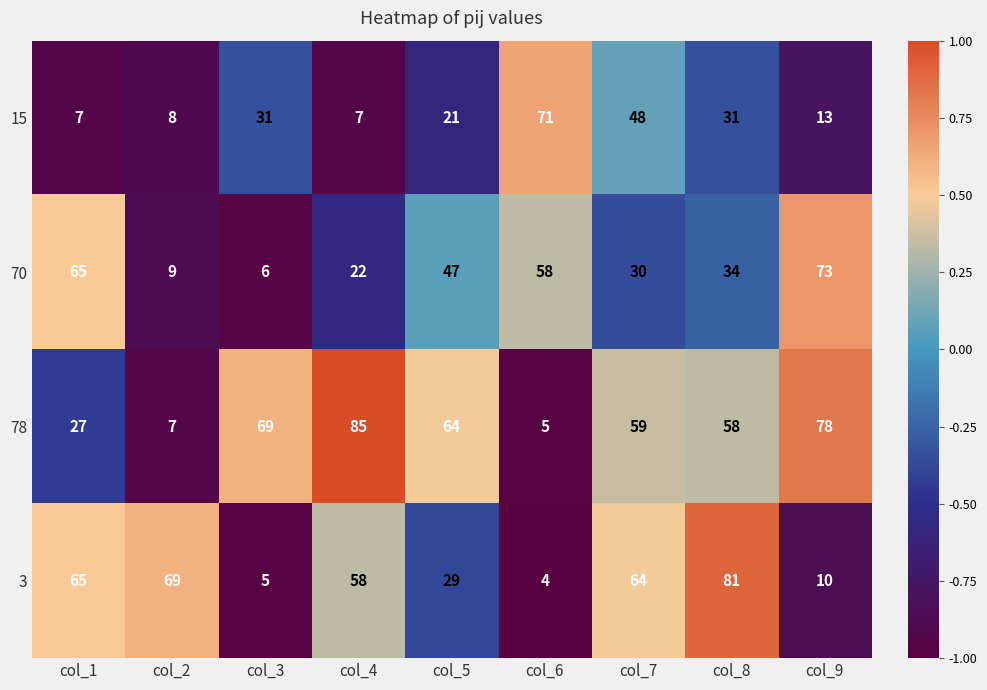

What is the average value of the 70 series?

38